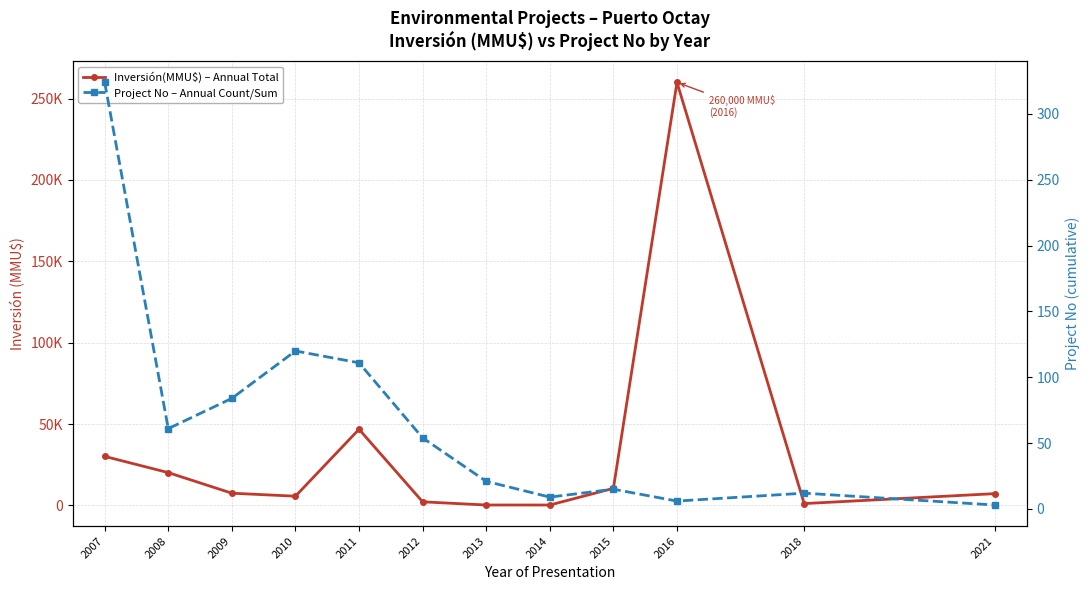

Where is the first local minimum for Inversión(MMU$) – Annual Total?

2010